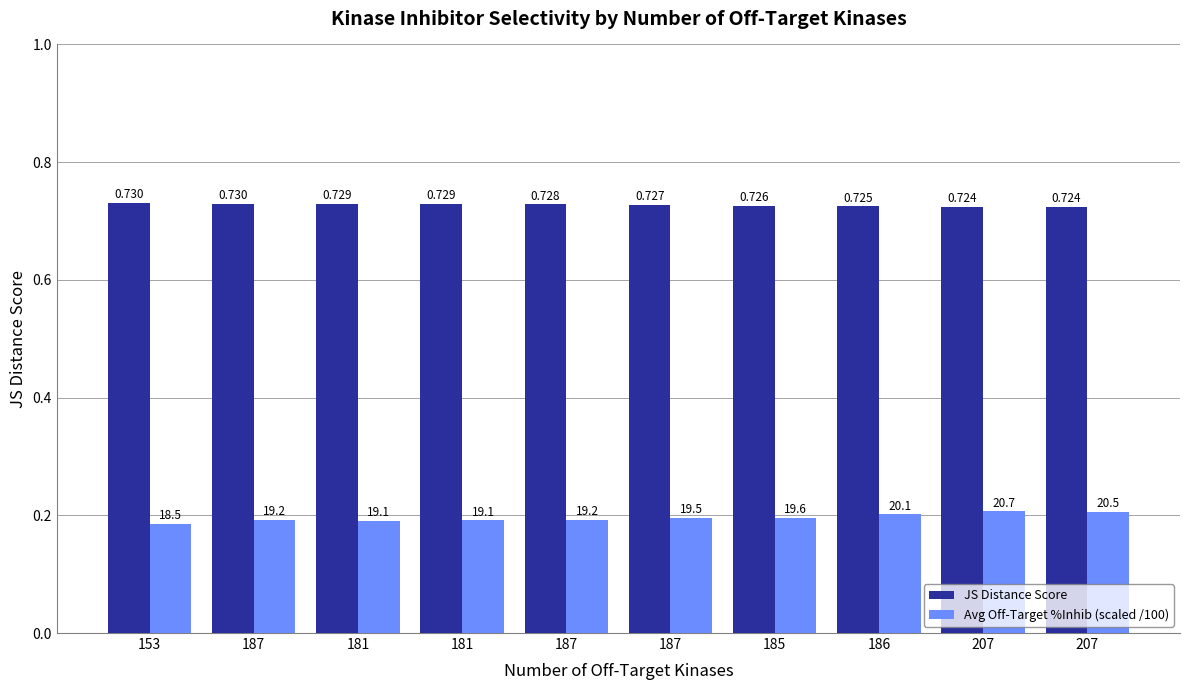

Which series changed the most between 181 and 187?

Avg Off-Target %Inhib (scaled /100)